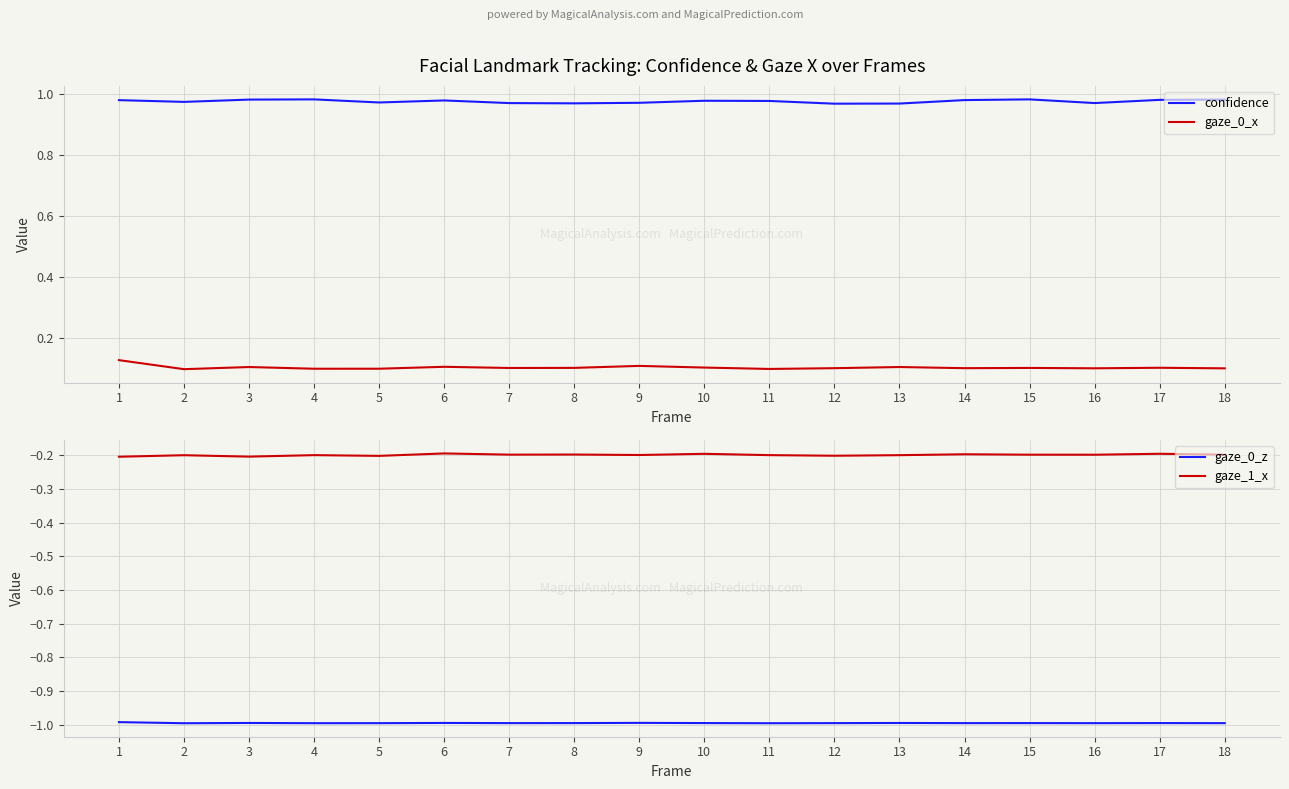

At which category is the sum across all series the highest?

1